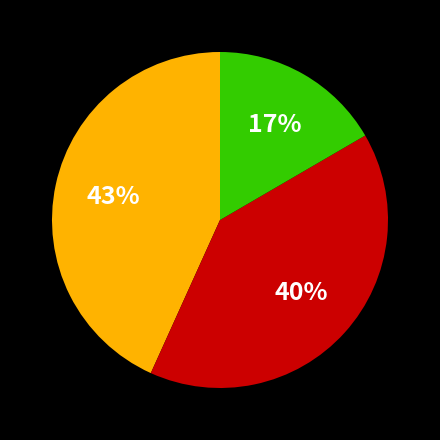

To the nearest percent, what is the average slice percentage?

33%